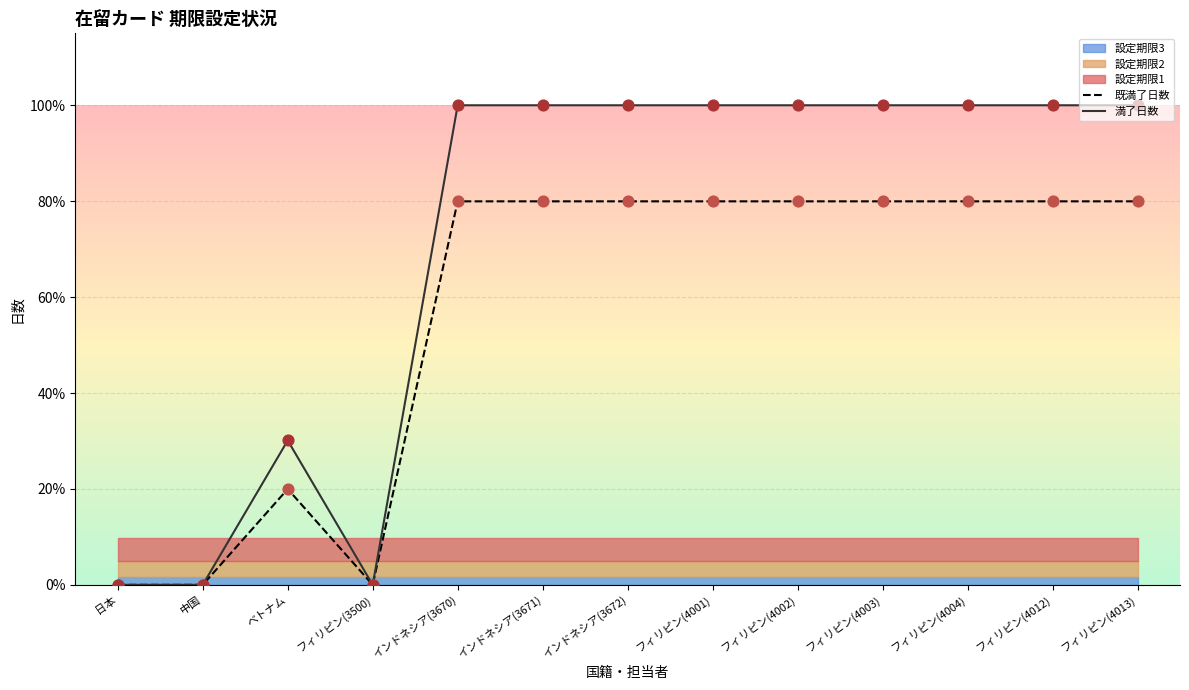

Which series contains the highest Y value?

満了日数